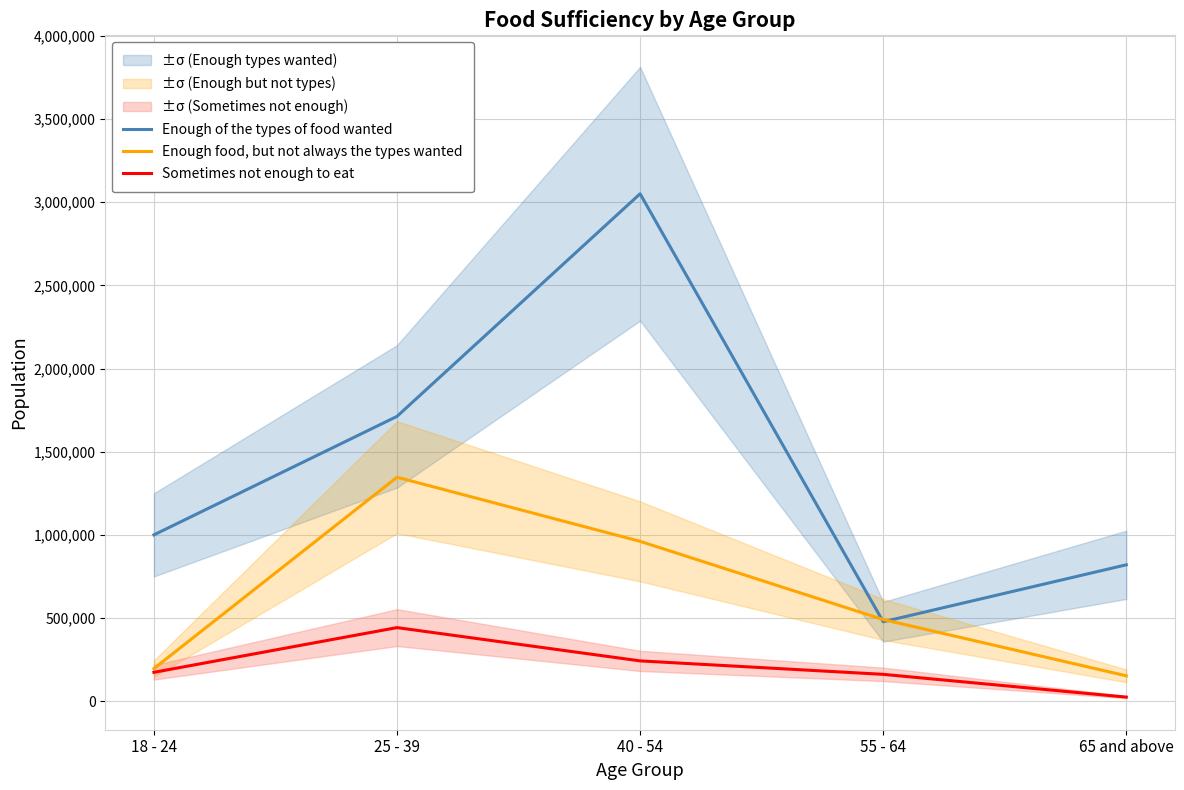

Which label corresponds to the largest value in the chart?

40 - 54